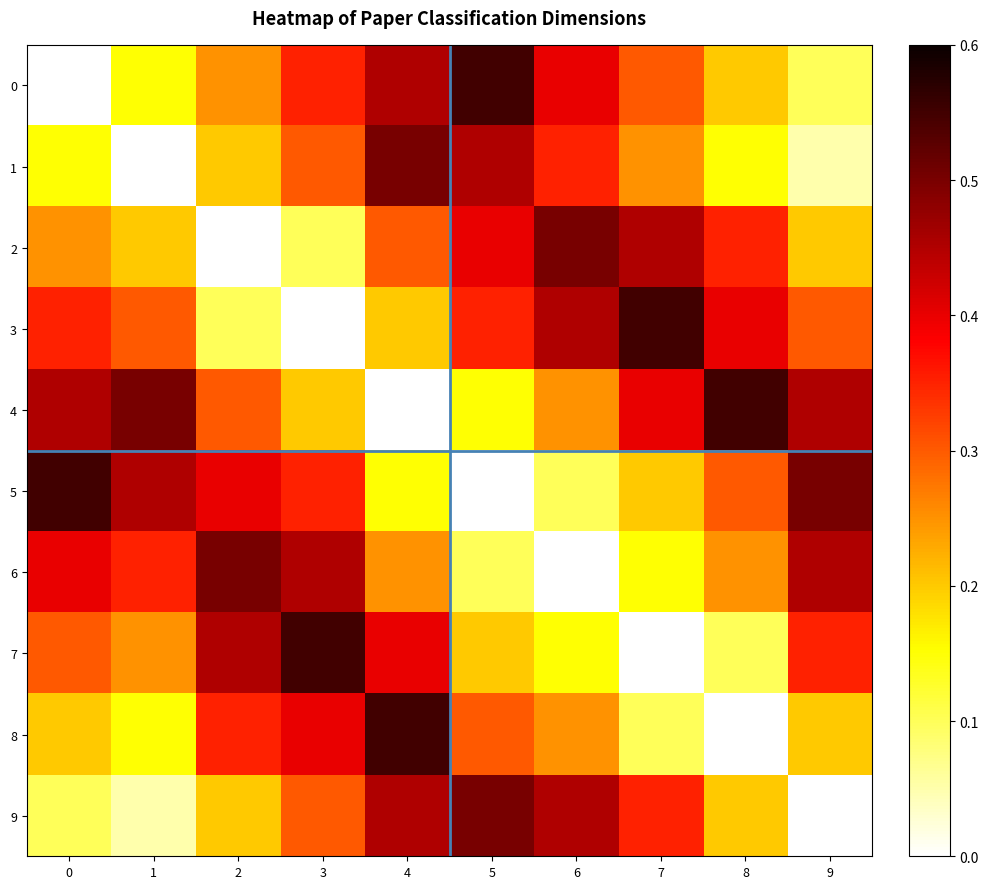

What is the total value across all series at 2?

2.8